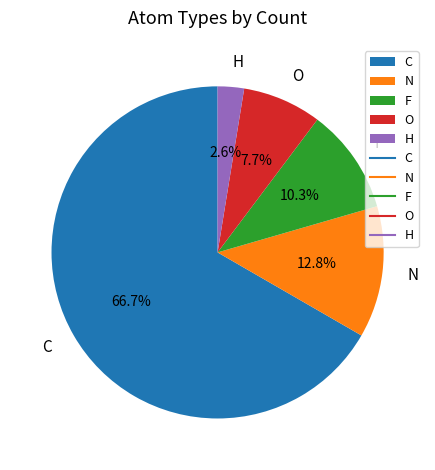

To the nearest percent, what is the average slice percentage?

20%